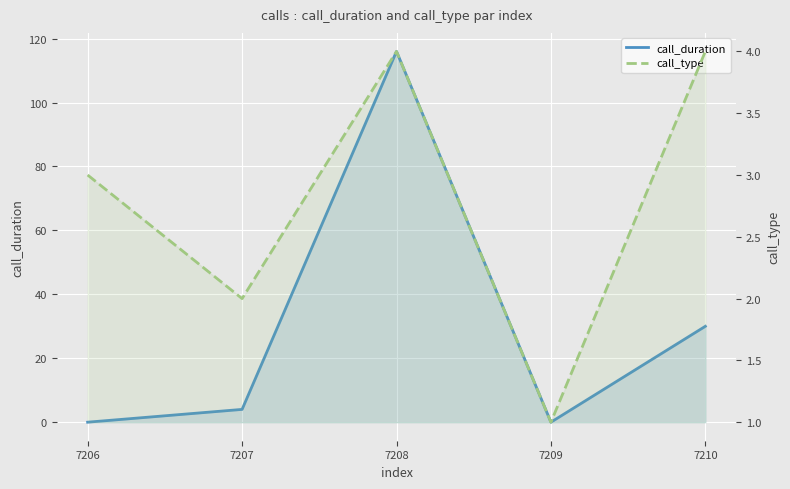

Between 7207 and 7209, which is larger?

7207